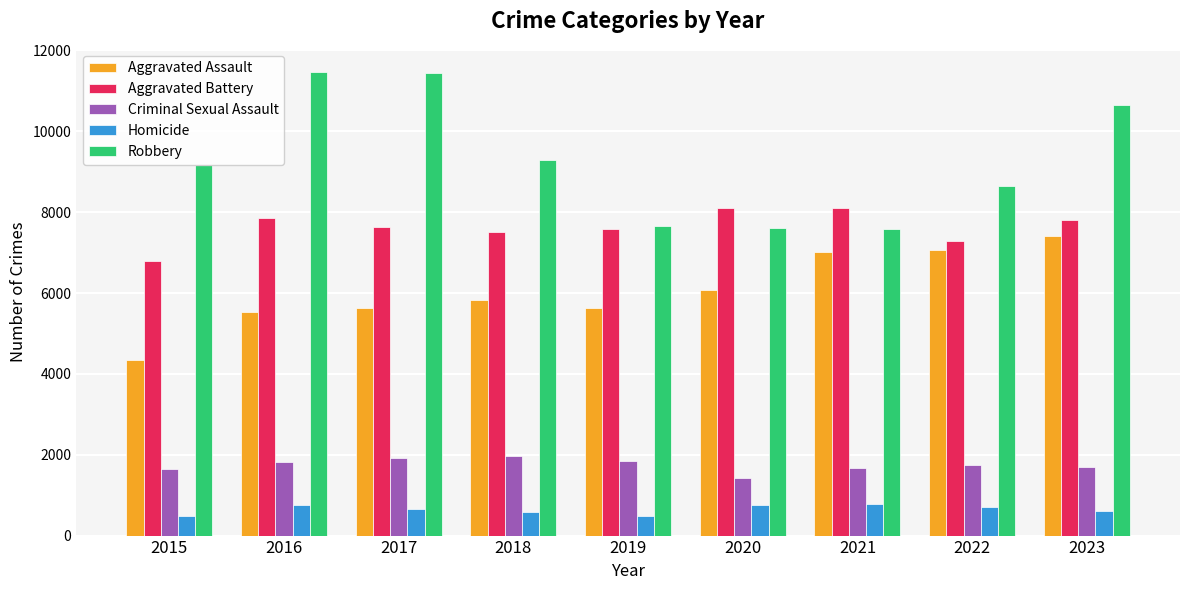

Rank the series at 2017 from lowest to highest value.

Homicide, Criminal Sexual Assault, Aggravated Assault, Aggravated Battery, Robbery